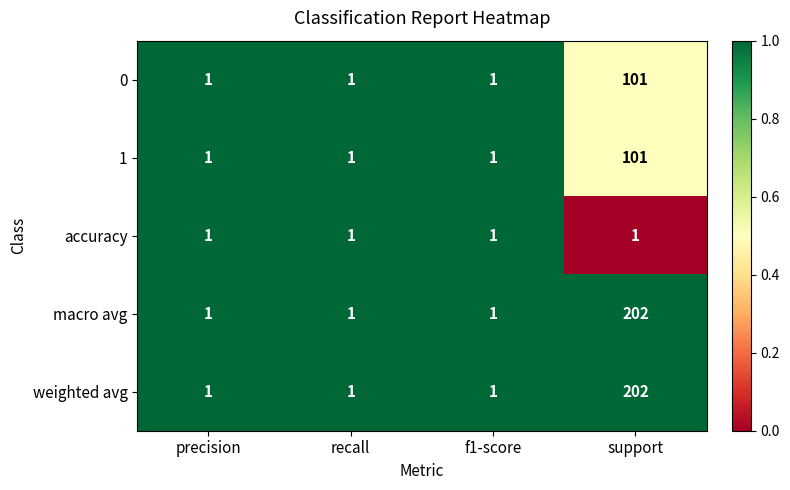

What is the difference between the maximum and minimum values in the macro avg series?

201